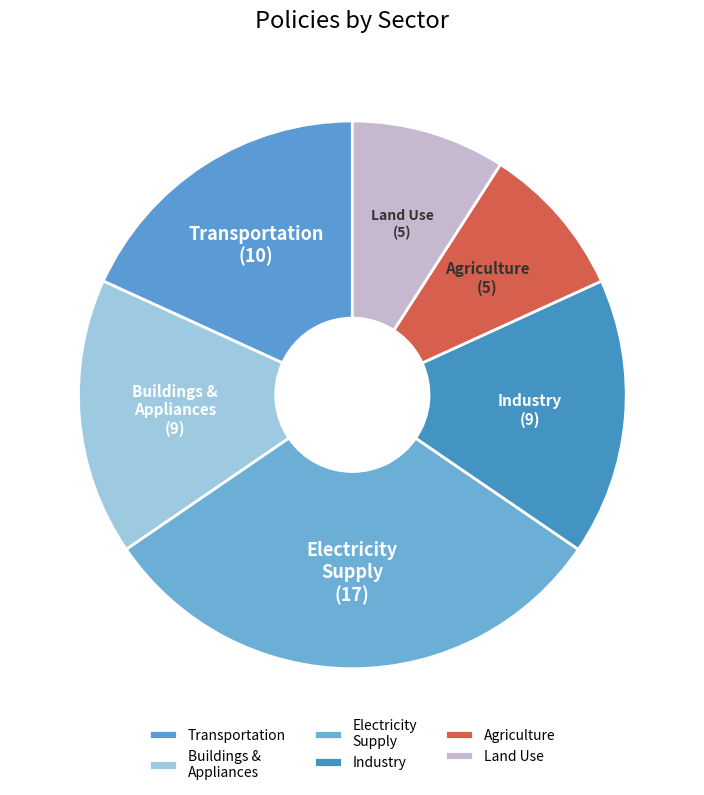

Is the sum of Agriculture and Transportation greater than half?

No